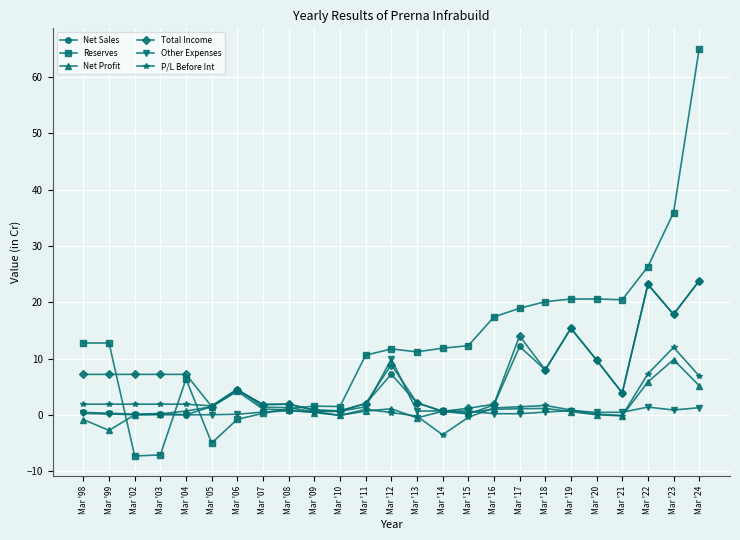

What is the difference between the maximum and second lowest values in the Net Profit series?

10.6